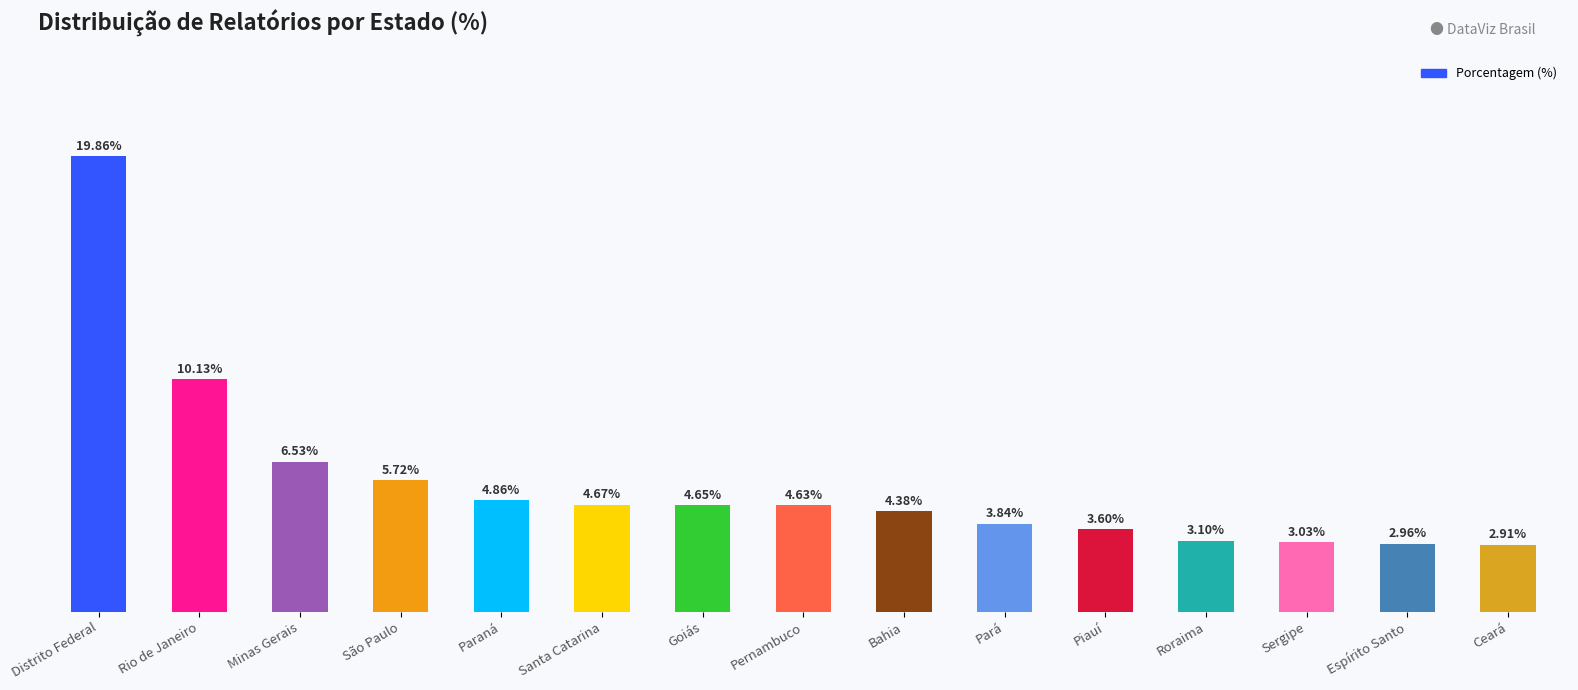

Between Rio de Janeiro and Santa Catarina, which is larger?

Rio de Janeiro